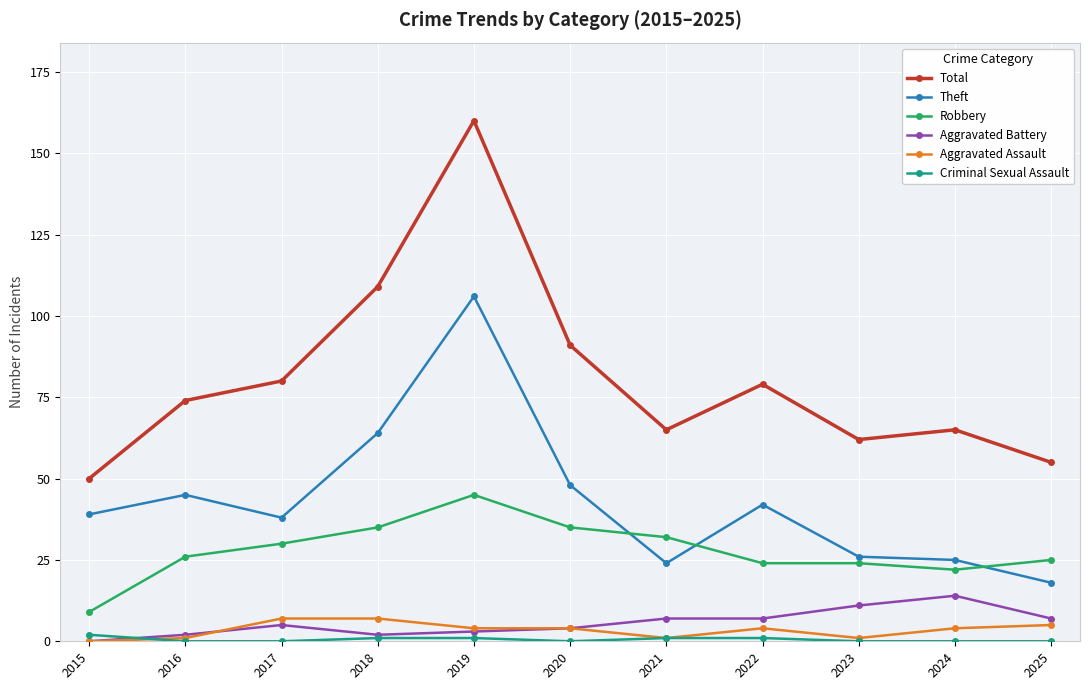

The Criminal Sexual Assault series shows 2 at 2015. True or false?

True